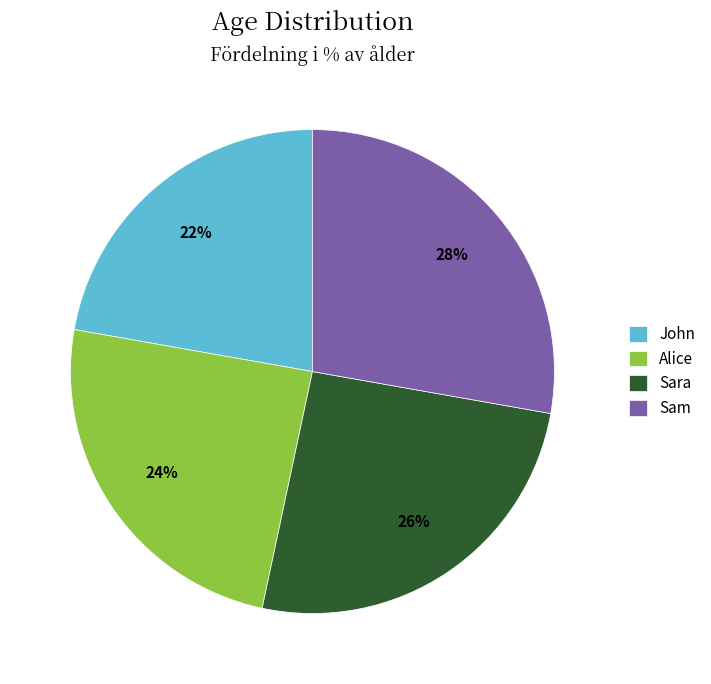

To the nearest percent, what is the average slice percentage?

25%